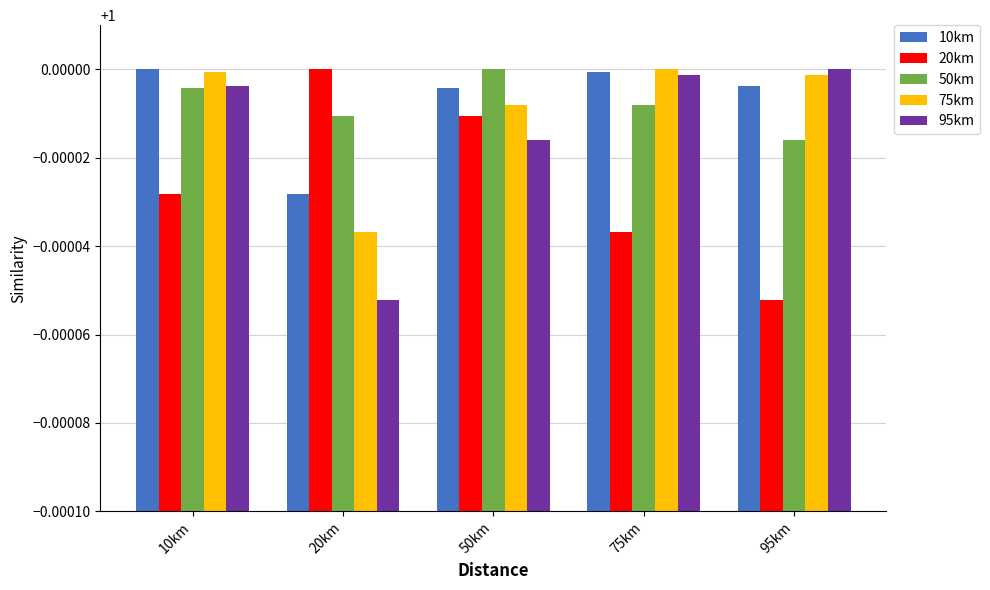

How many groups of bars are there?

5